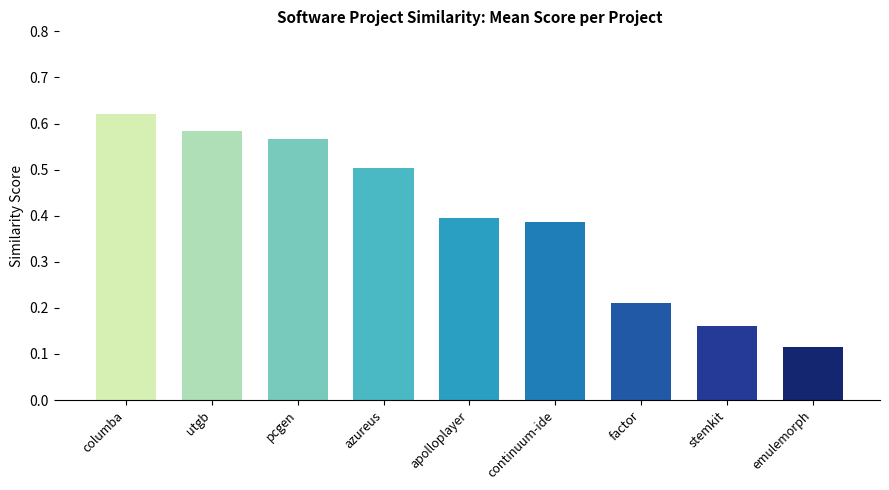

At which category does the chart reach its peak across all series?

columba